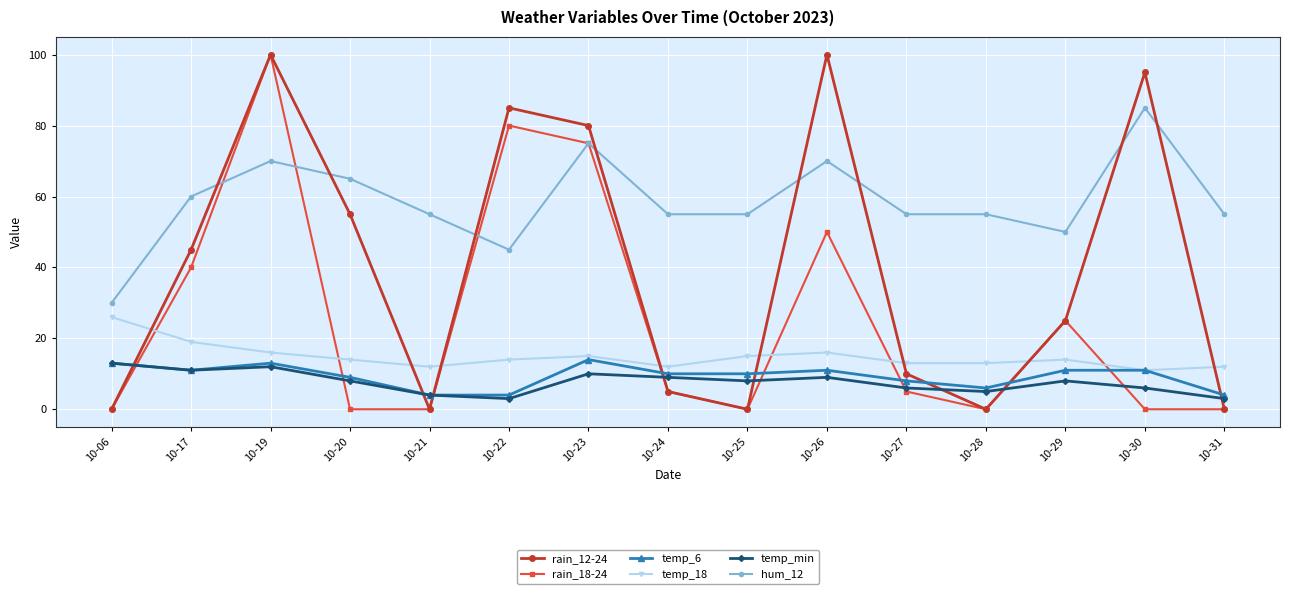

True or false: rain_18-24 has more than 1 interior local peaks.

True